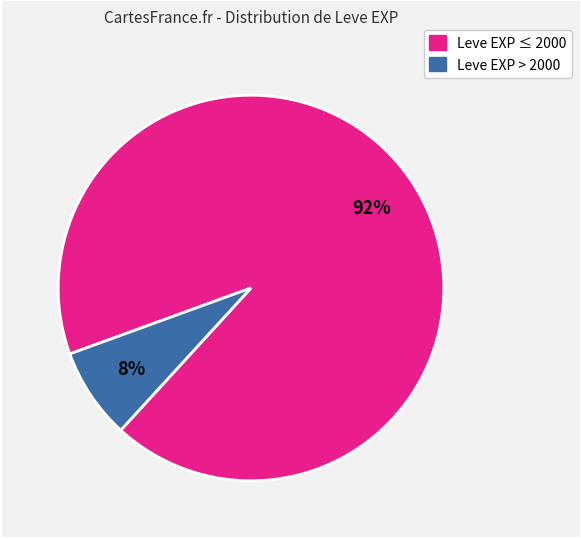

Does any single category account for the majority?

Yes